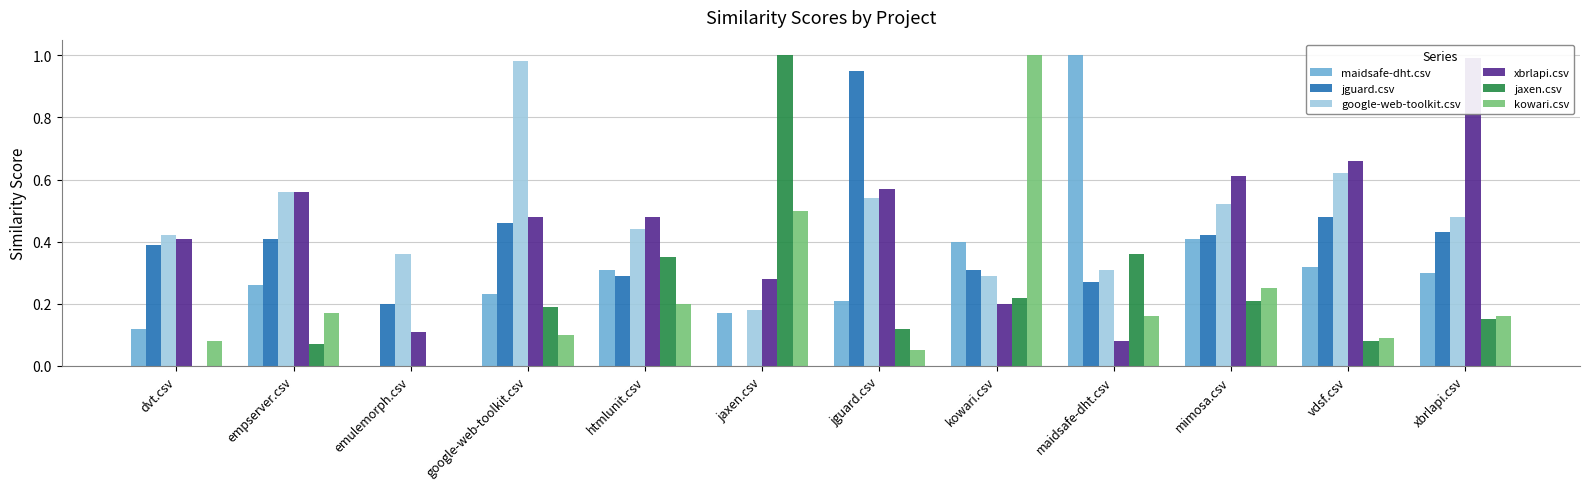

Reading left to right, list all the values displayed in this chart.

maidsafe-dht.csv: 0.1	0.3	0.0	0.2	0.3	0.2	0.2	0.4	1.0	0.4	0.3	0.3
jguard.csv: 0.4	0.4	0.2	0.5	0.3	0.0	0.9	0.3	0.3	0.4	0.5	0.4
google-web-toolkit.csv: 0.4	0.6	0.4	1.0	0.4	0.2	0.5	0.3	0.3	0.5	0.6	0.5
xbrlapi.csv: 0.4	0.6	0.1	0.5	0.5	0.3	0.6	0.2	0.1	0.6	0.7	1.0
jaxen.csv: 0.0	0.1	0.0	0.2	0.3	1.0	0.1	0.2	0.4	0.2	0.1	0.1
kowari.csv: 0.1	0.2	0.0	0.1	0.2	0.5	0.1	1.0	0.2	0.2	0.1	0.2